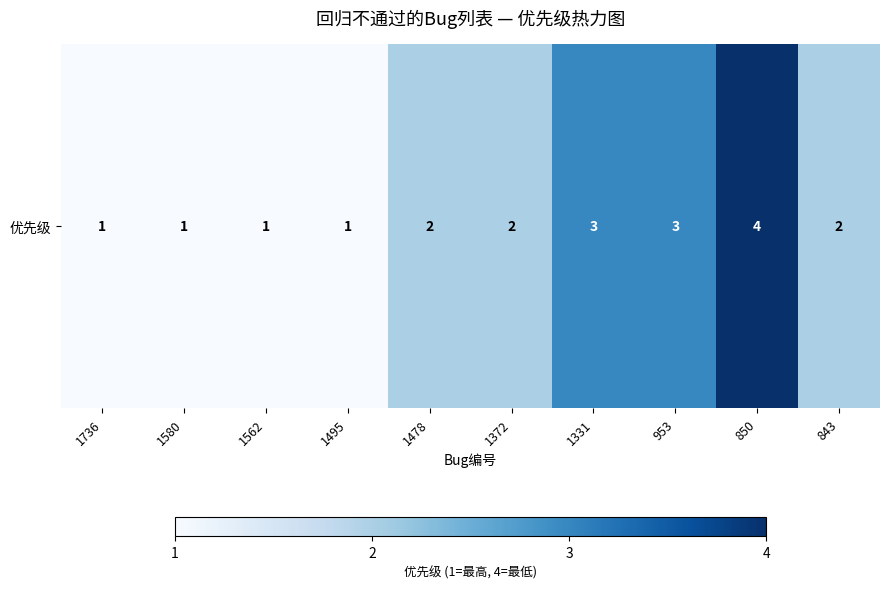

Between 843 and 1478, which is larger?

843